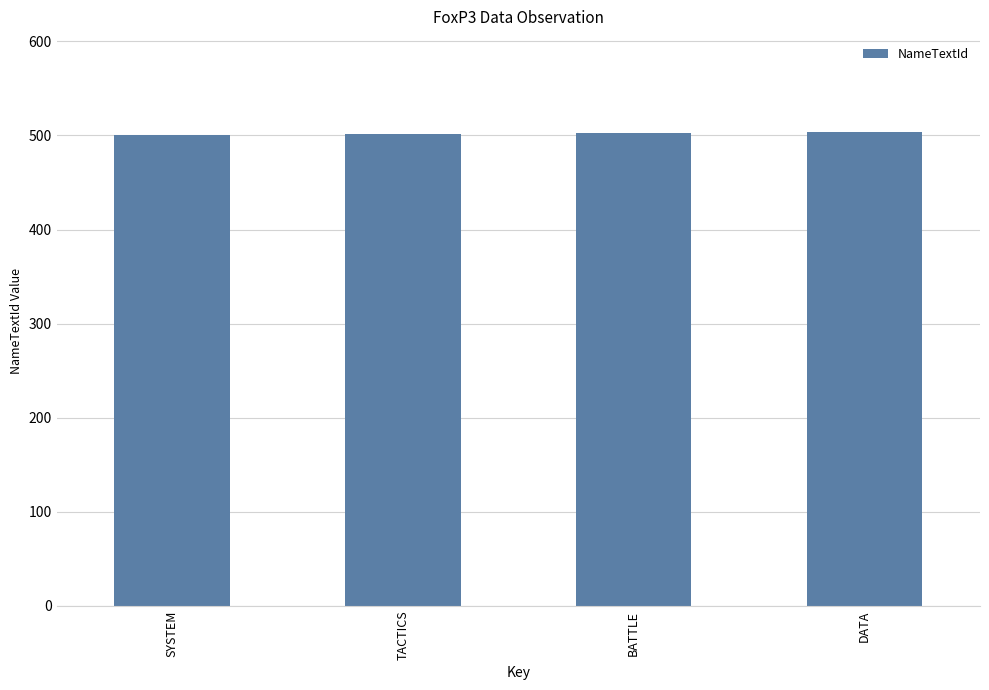

True or false: the data shows 502 at TACTICS.

True